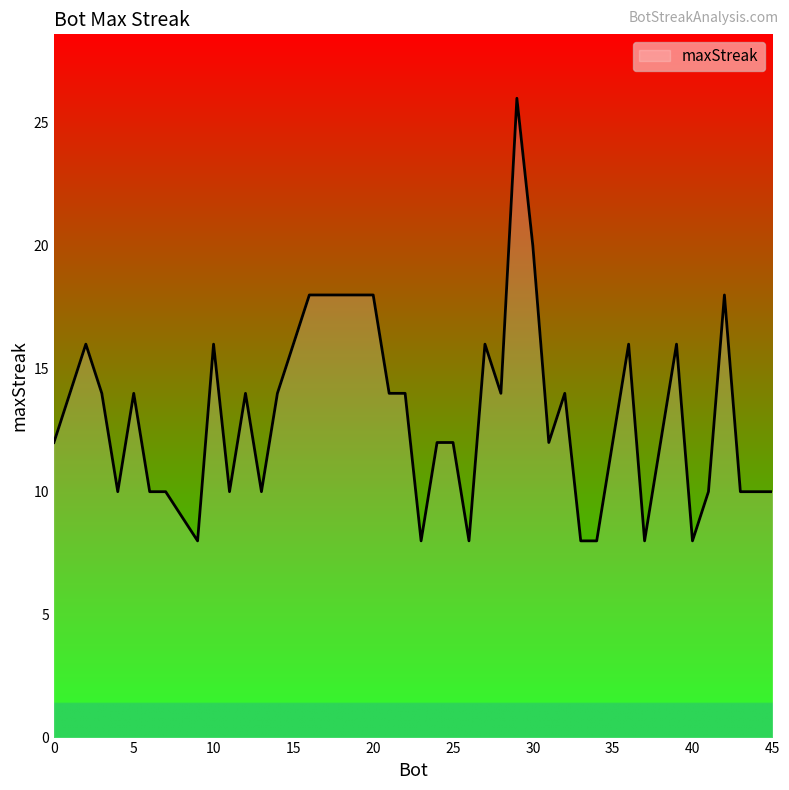

What is the smallest value displayed?

8